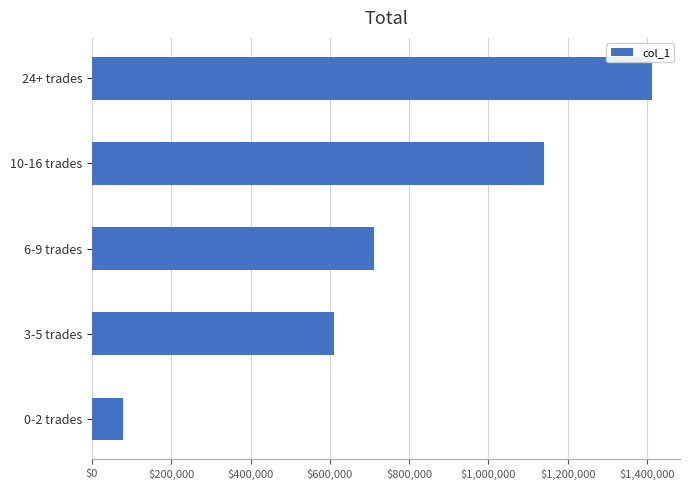

List the labels in order of value, smallest first.

0-2 trades, 3-5 trades, 6-9 trades, 10-16 trades, 24+ trades